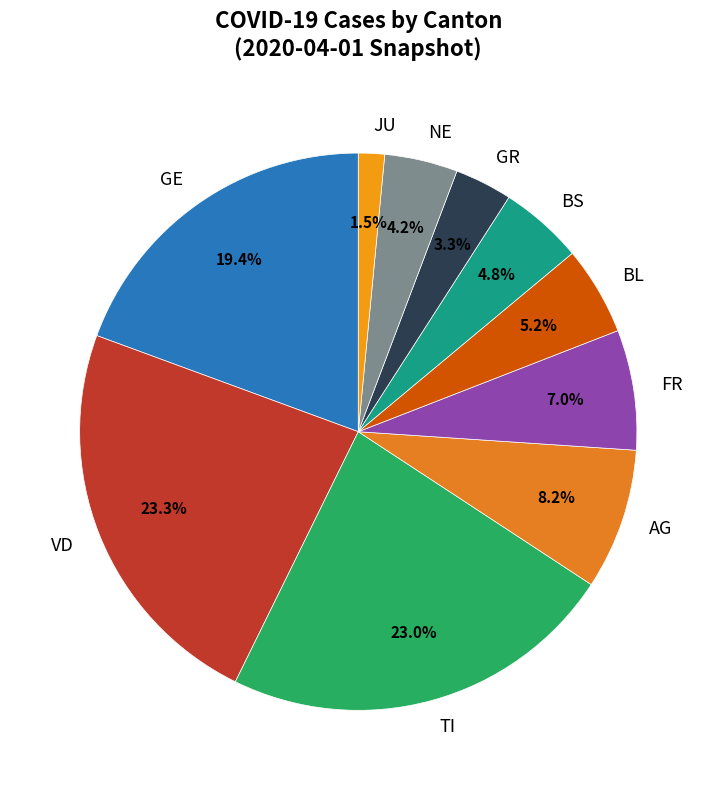

Do AG and NE together represent more than half of the pie?

No